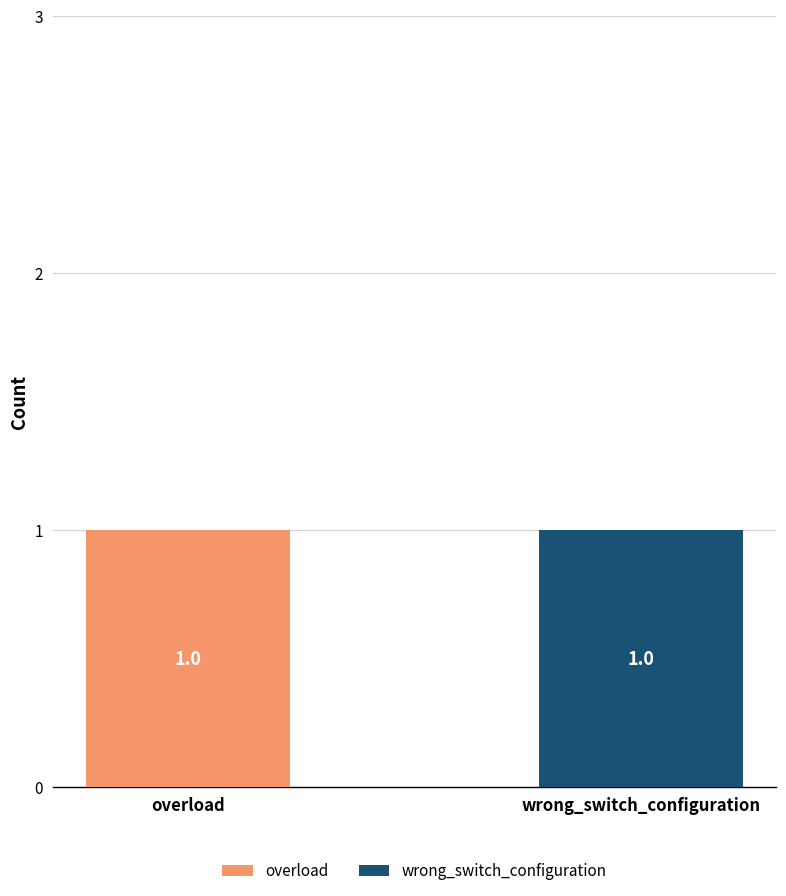

Reading left to right, transcribe the values for overload.

overload=1	wrong_switch_configuration=0